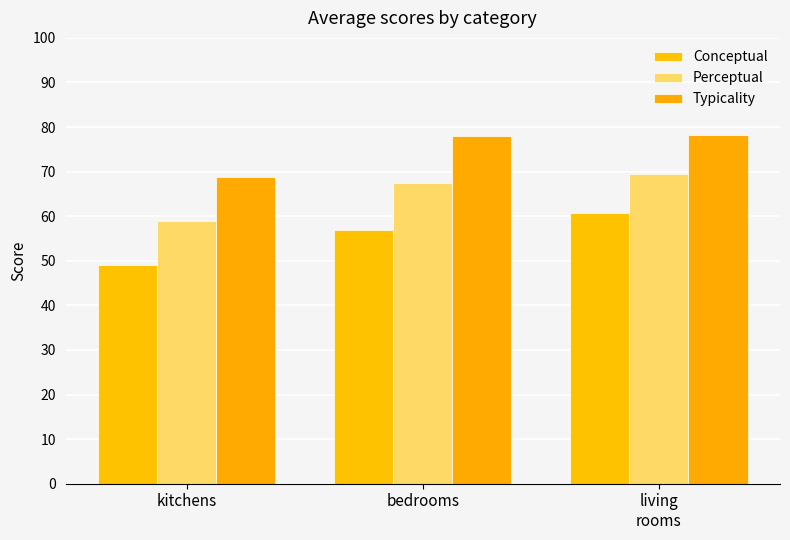

Between bedrooms and living
rooms, which is larger?

living
rooms